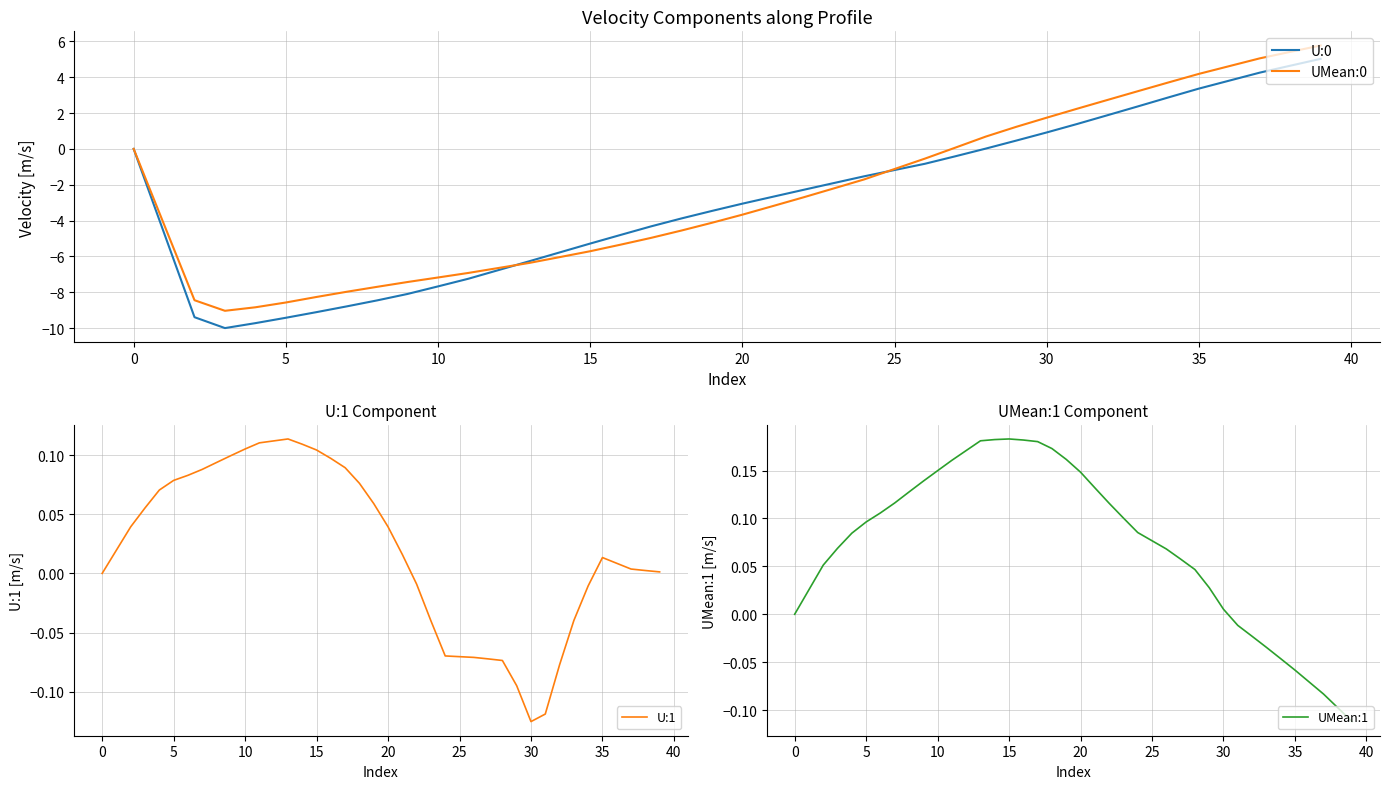

What is the difference between the maximum and minimum values in the U:0 series?

15.0